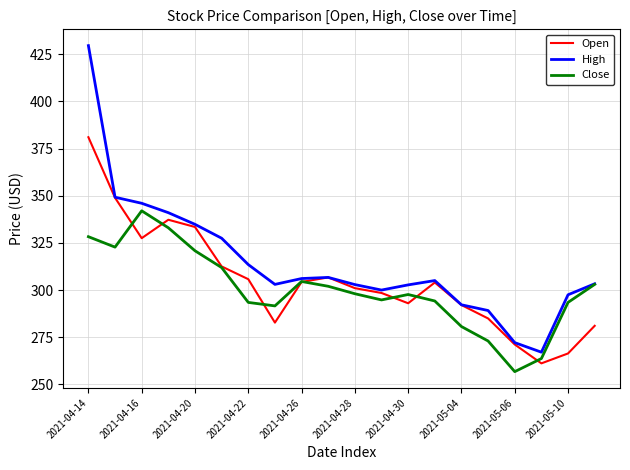

Which series has the largest total across all categories?

High